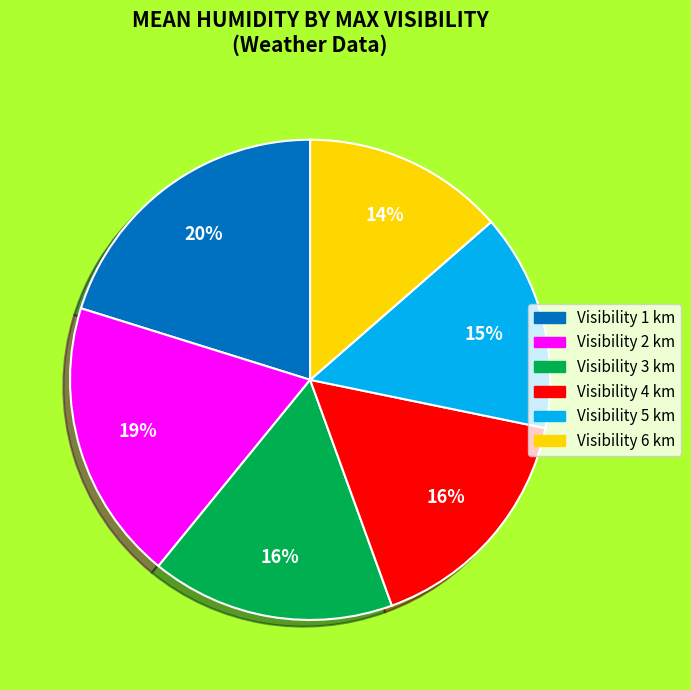

What is the smallest slice in the pie chart?

Visibility 6 km